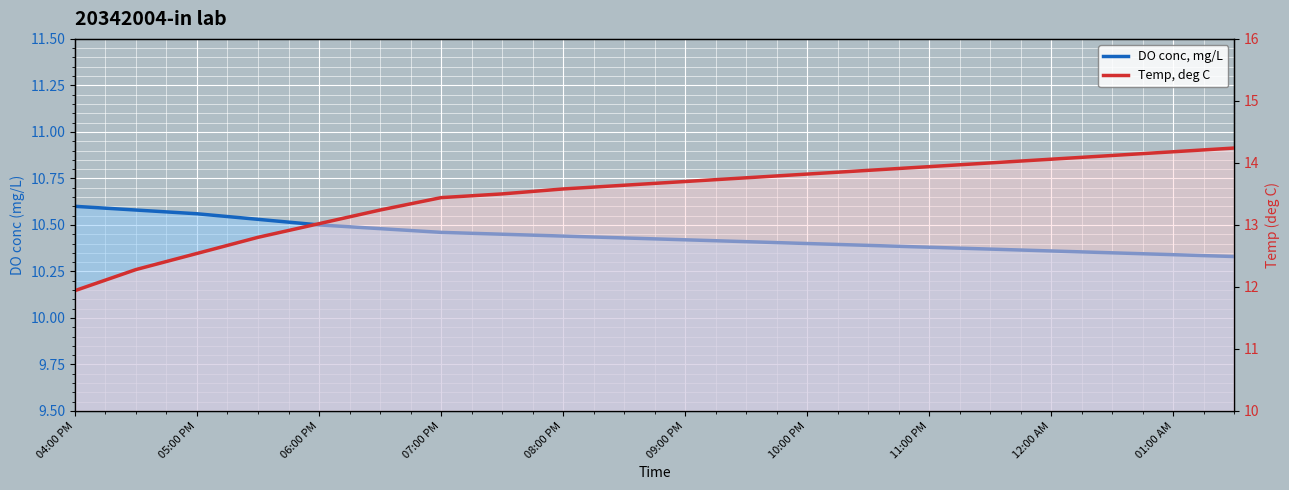

What is the spread (max minus min) of values at 17?

3.8